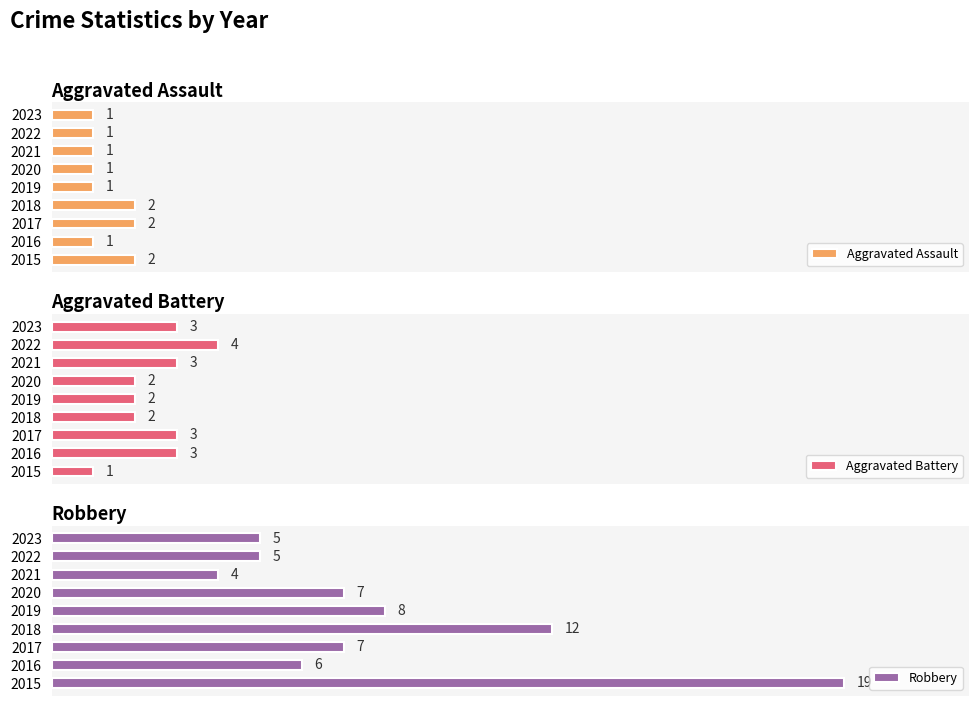

Reading right to left, what are all the values shown in this chart?

Aggravated Assault: 20.0=1	17.5=1	15.0=1	12.5=1	10.0=1	7.5=2	5.0=2	2.5=1	0.0=2
Aggravated Battery: 20.0=3	17.5=4	15.0=3	12.5=2	10.0=2	7.5=2	5.0=3	2.5=3	0.0=1
Robbery: 20.0=5	17.5=5	15.0=4	12.5=7	10.0=8	7.5=12	5.0=7	2.5=6	0.0=19